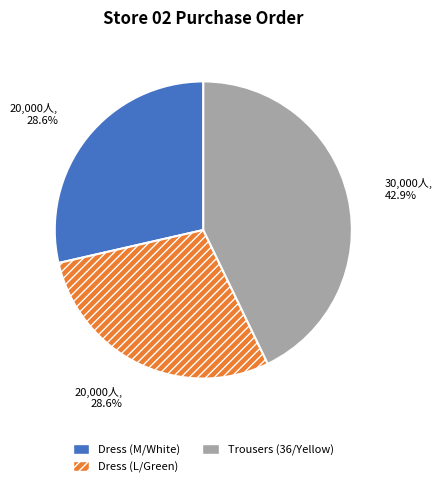

What is the total percentage of Trousers (36/Yellow) and Dress (L/Green)?

71.4%